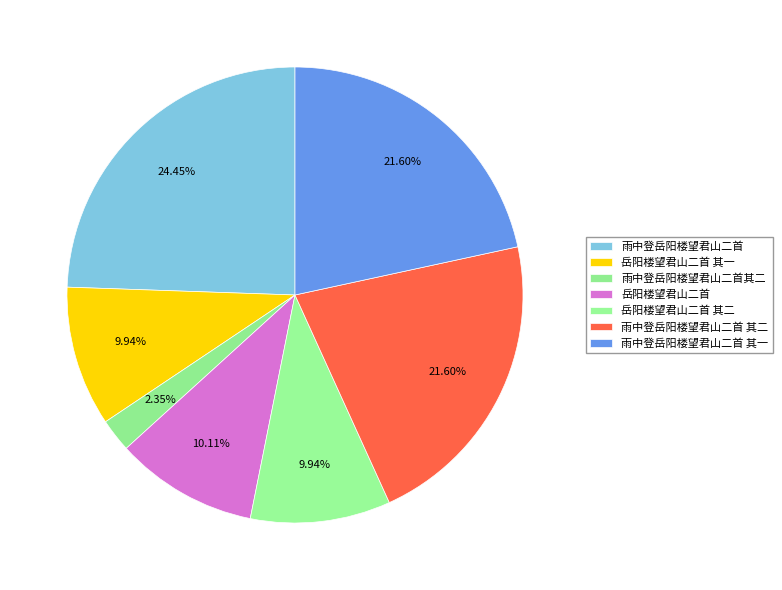

Count the number of slices in the pie.

7